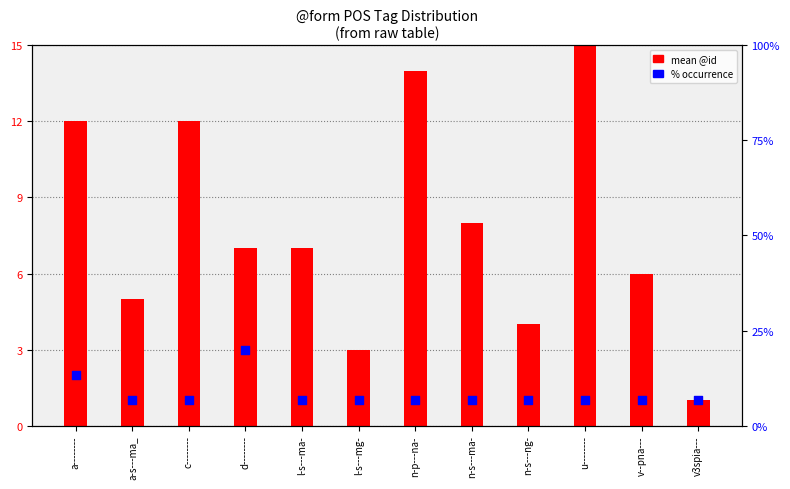

At which category is the sum across all series the highest?

d--------